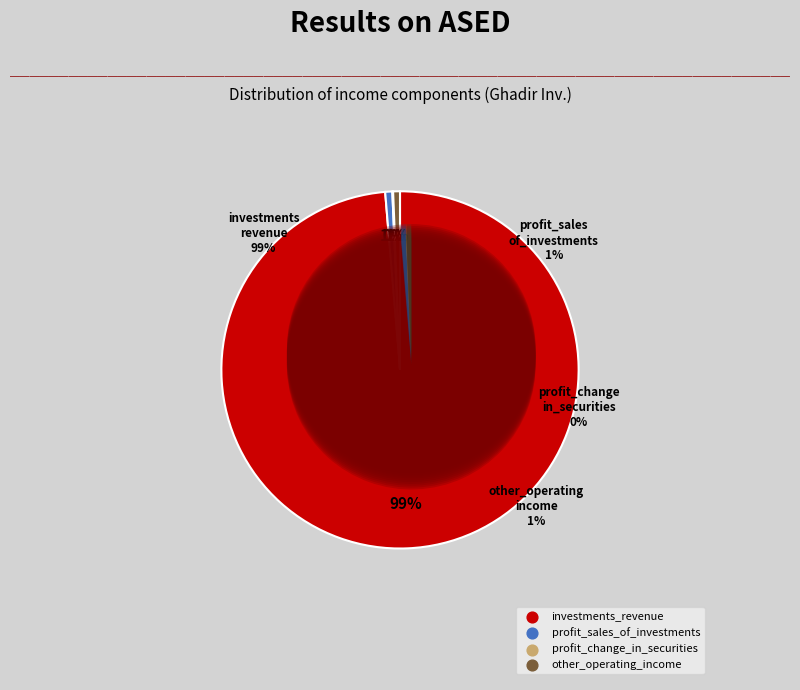

Count the number of slices in the pie.

4